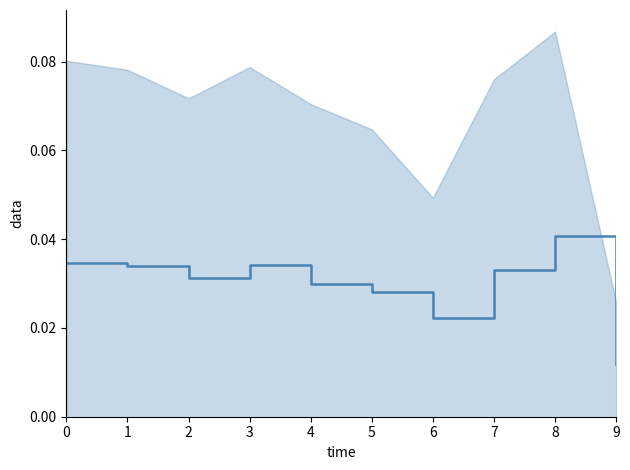

How many distinct data groups are displayed?

1